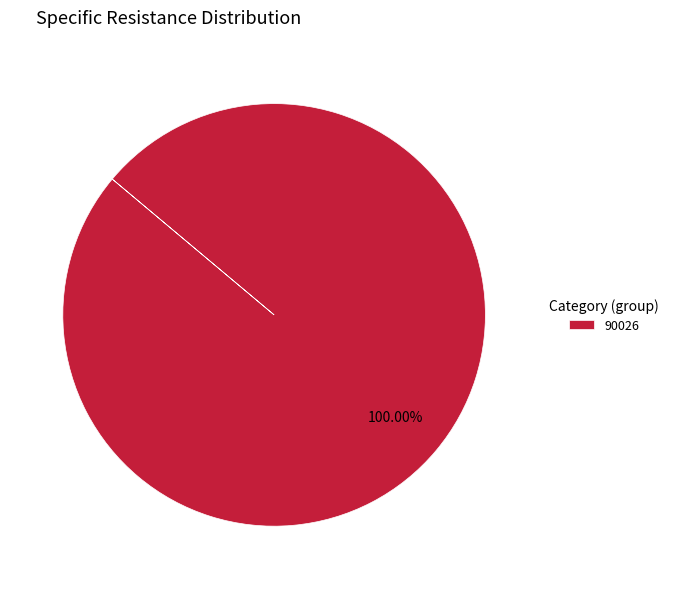

Is there a majority slice in this chart?

Yes